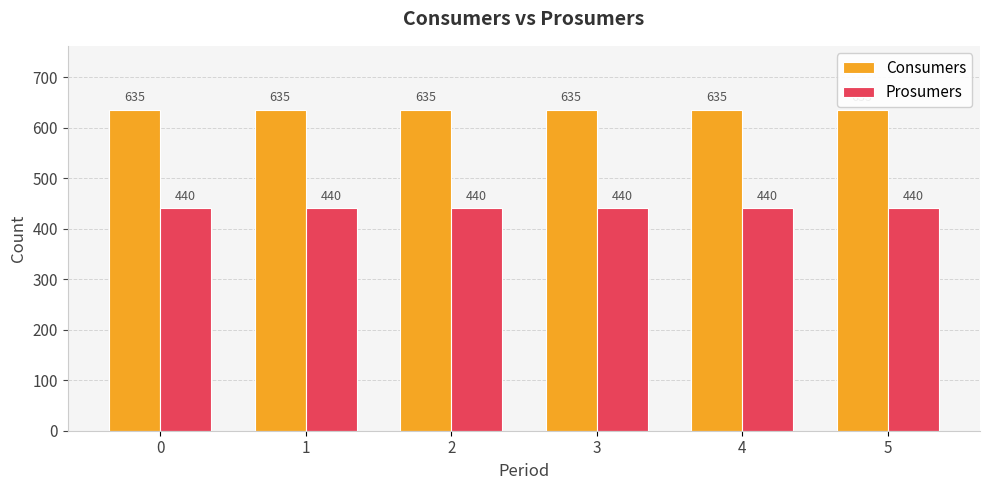

The value of Prosumers at 4 is 255. True or false?

False